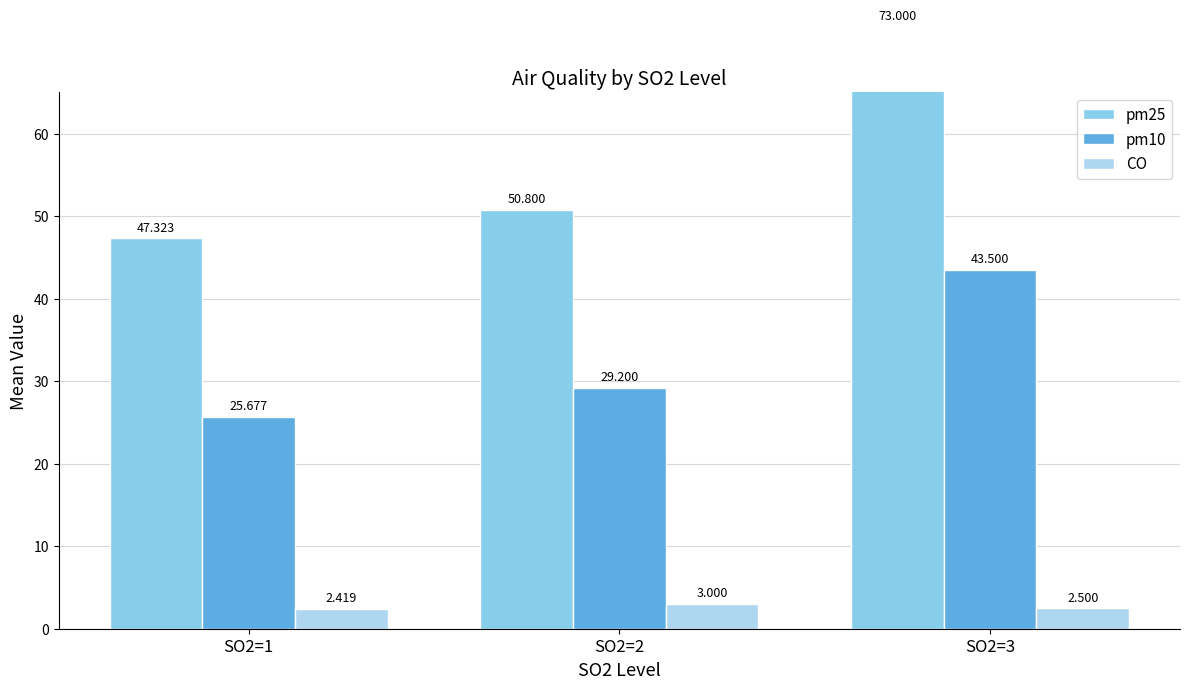

What is the sum of all pm25 values?

171.1